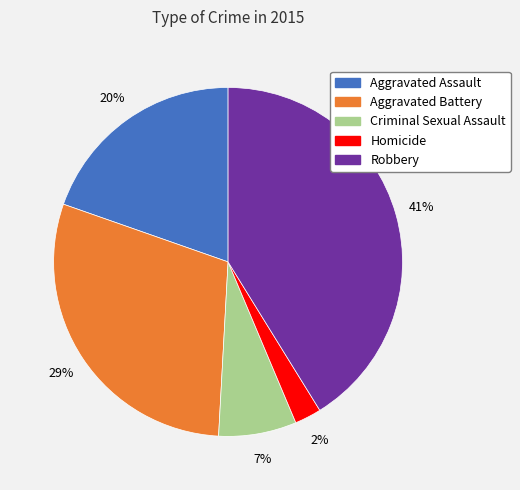

Do Aggravated Assault and Aggravated Battery together represent more than half of the pie?

No